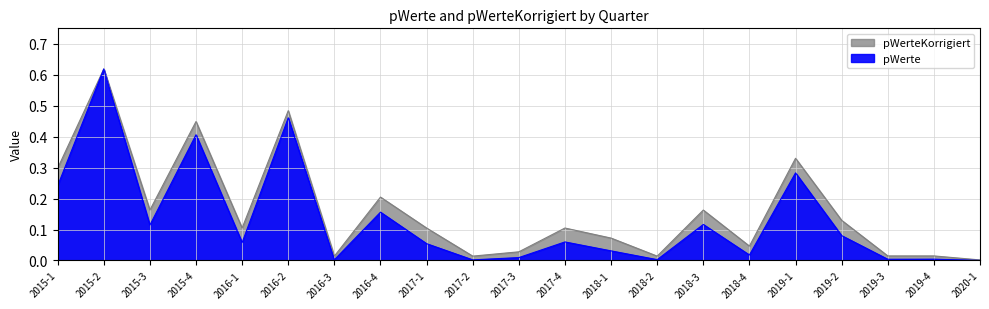

Which series has the widest spread of values?

pWerte